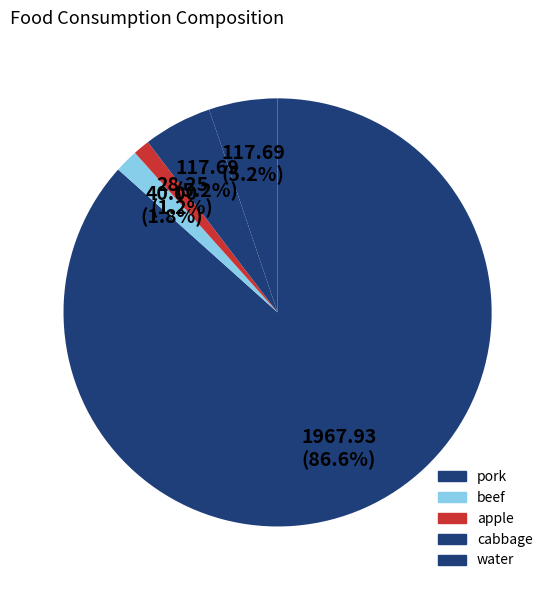

Which slice is the largest?

pork